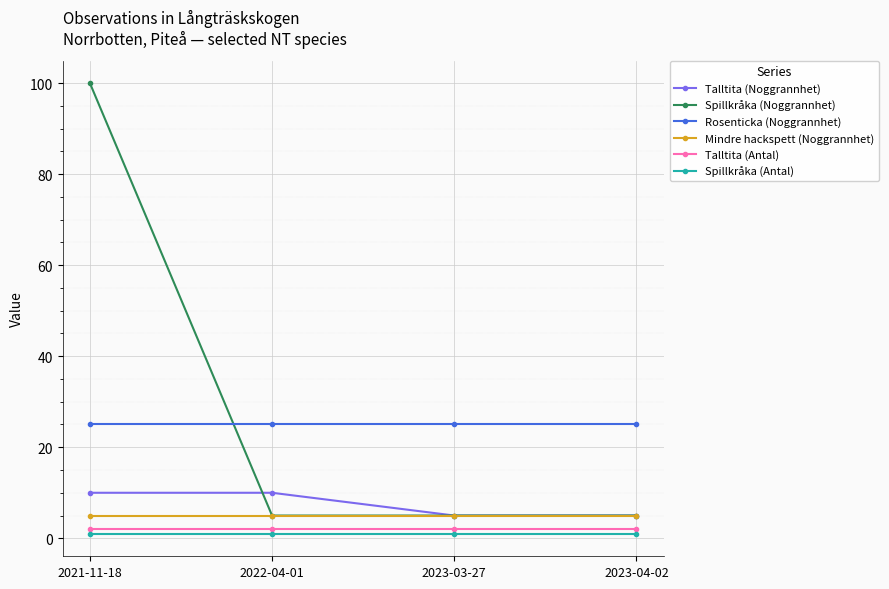

At which category is the sum across all series the highest?

2021-11-18